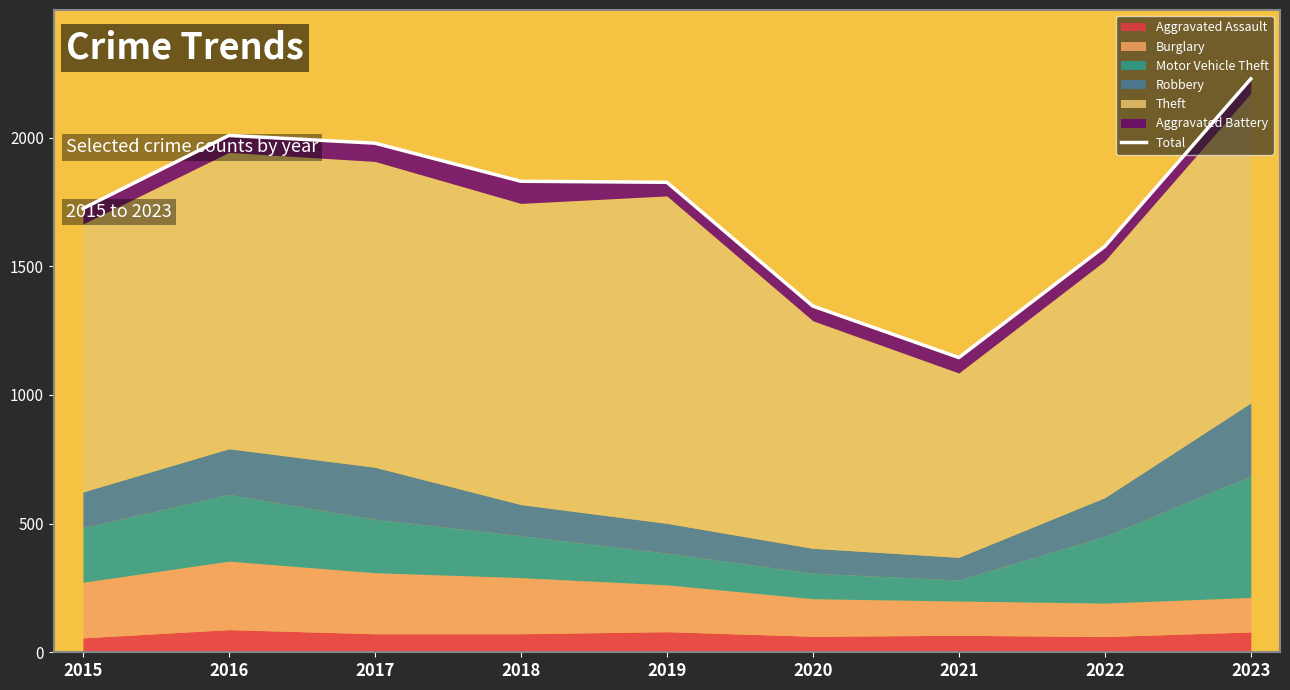

What is the average value?

1740